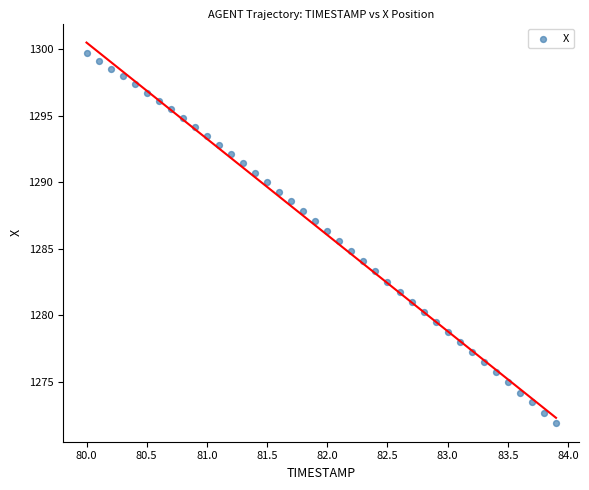

What is the range of X values (max minus min)?

3.9